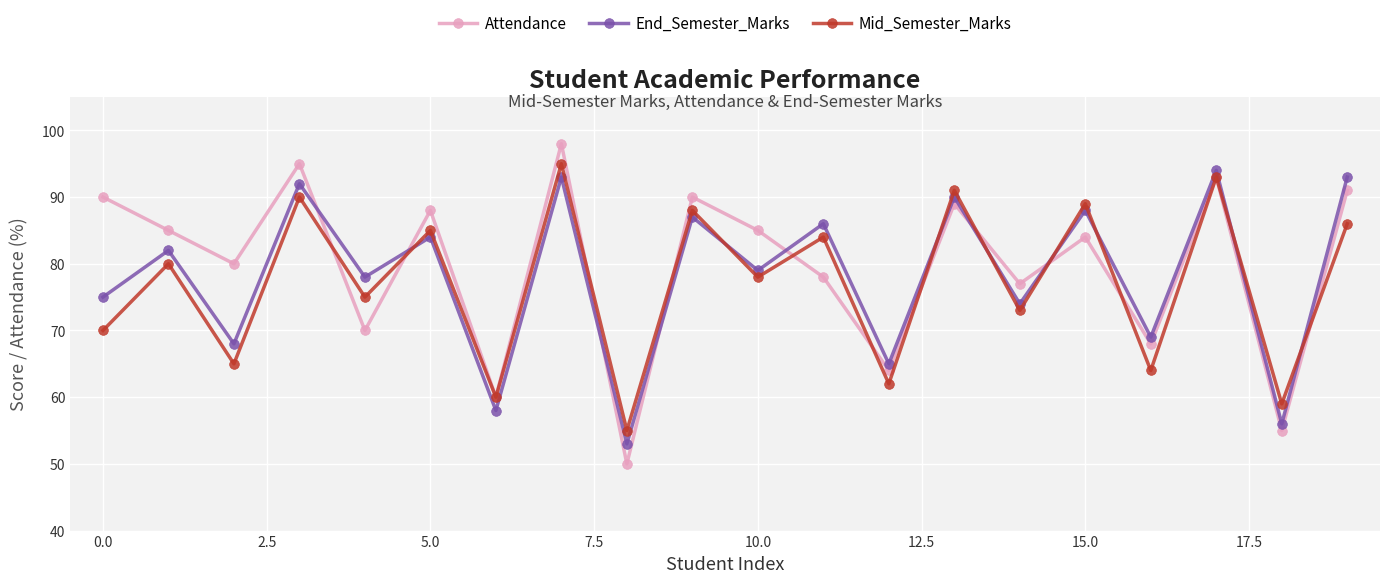

True or false: End_Semester_Marks and Mid_Semester_Marks intersect in this chart.

True